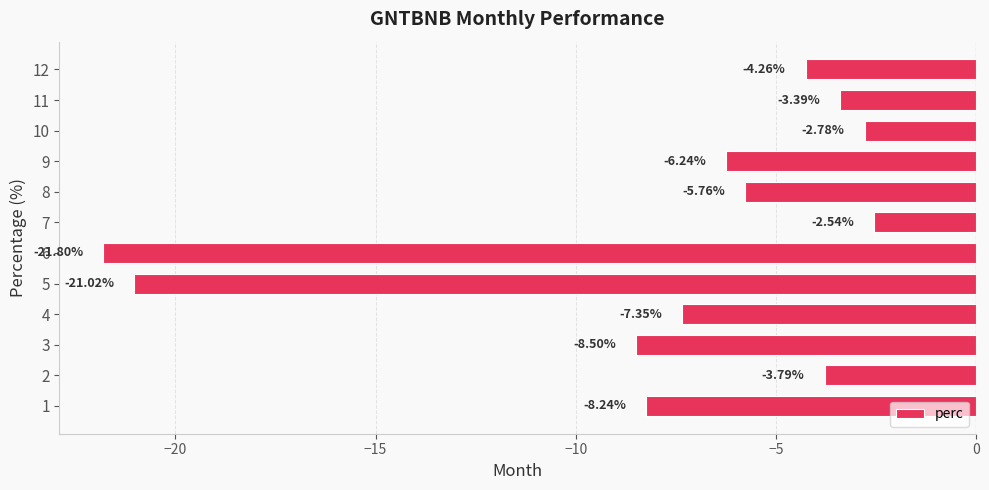

How many distinct data groups are displayed?

1